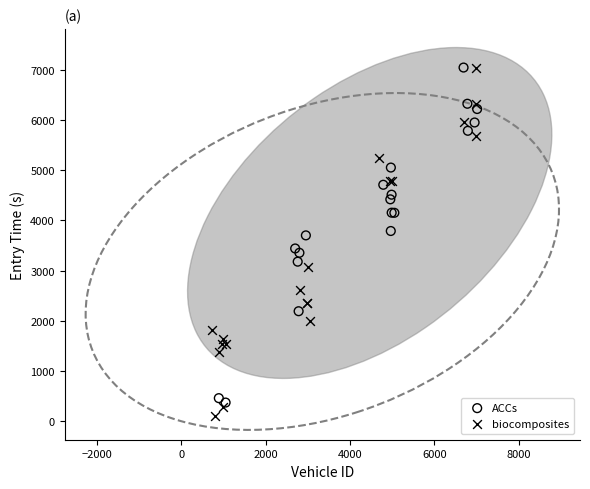

Which series has the largest Y range (max minus min)?

biocomposites